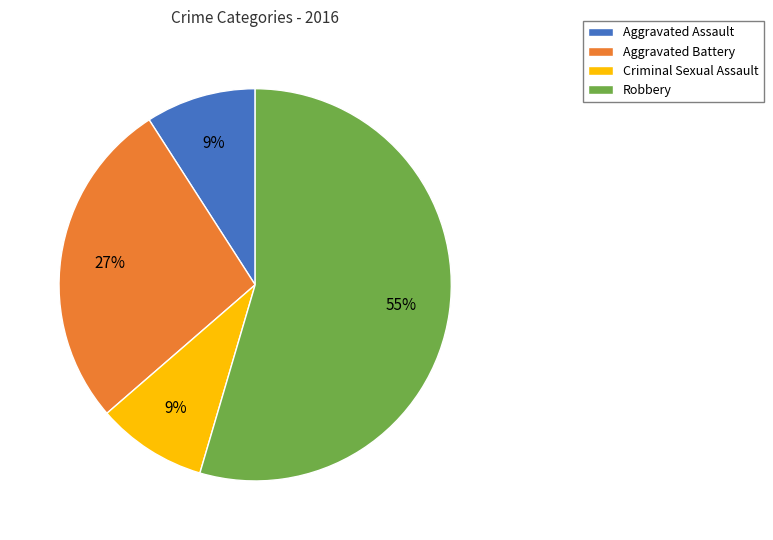

Combined, do Aggravated Battery and Criminal Sexual Assault account for over 50%?

No